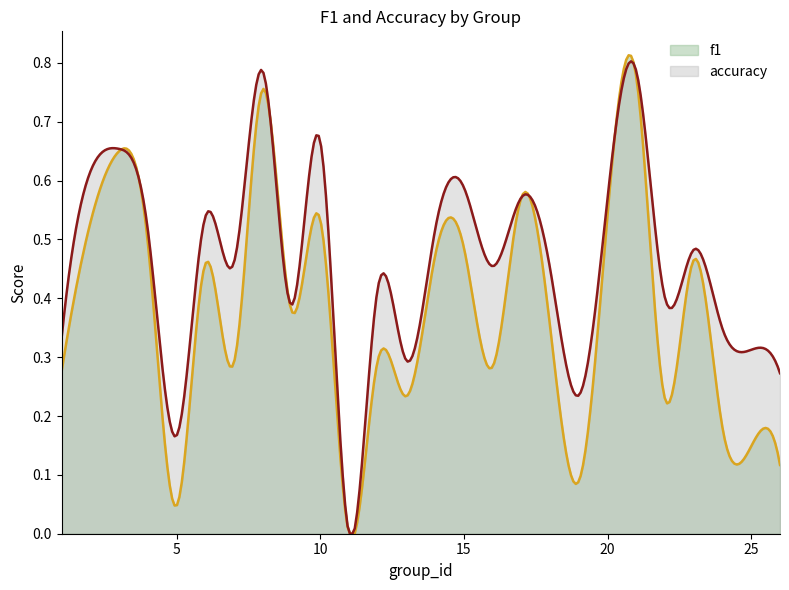

True or false: accuracy and f1 intersect in this chart.

True